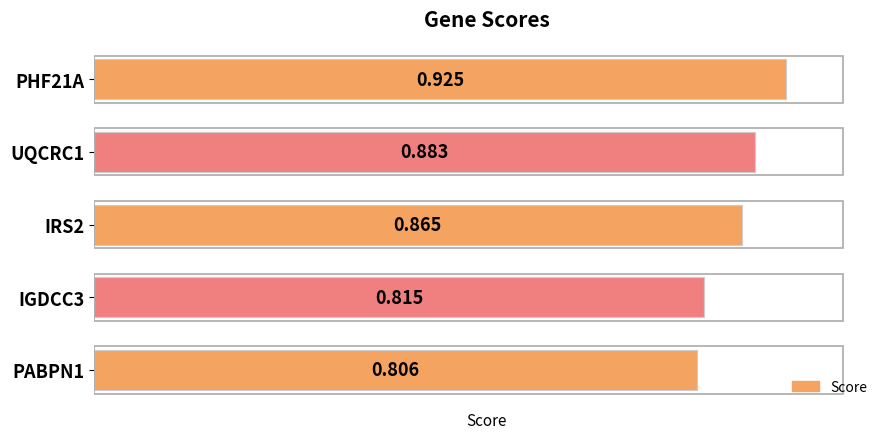

Does the chart contain any negative values?

No